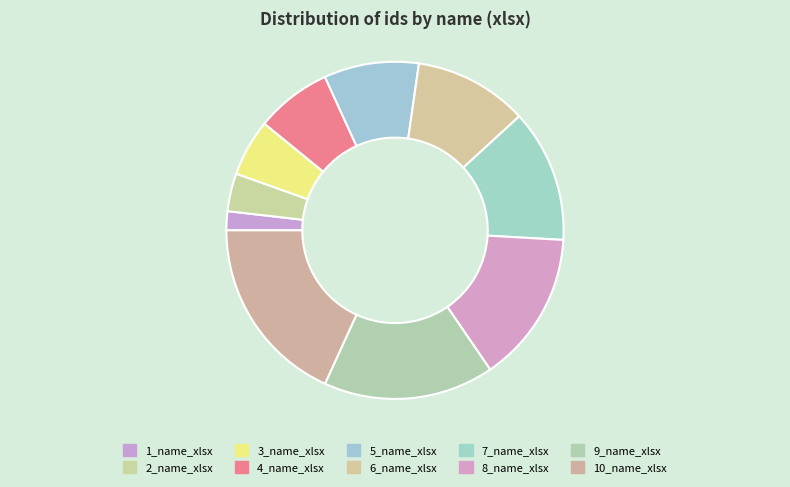

What is the ratio of the value at 3_name_xlsx to the value at 8_name_xlsx?

0.4